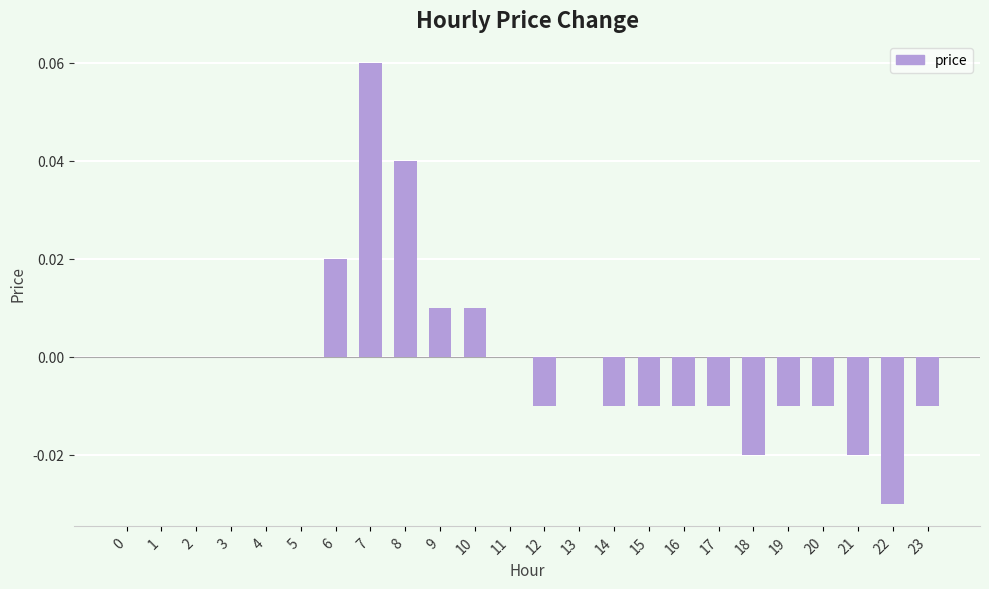

Between 22 and 6, which is larger?

6